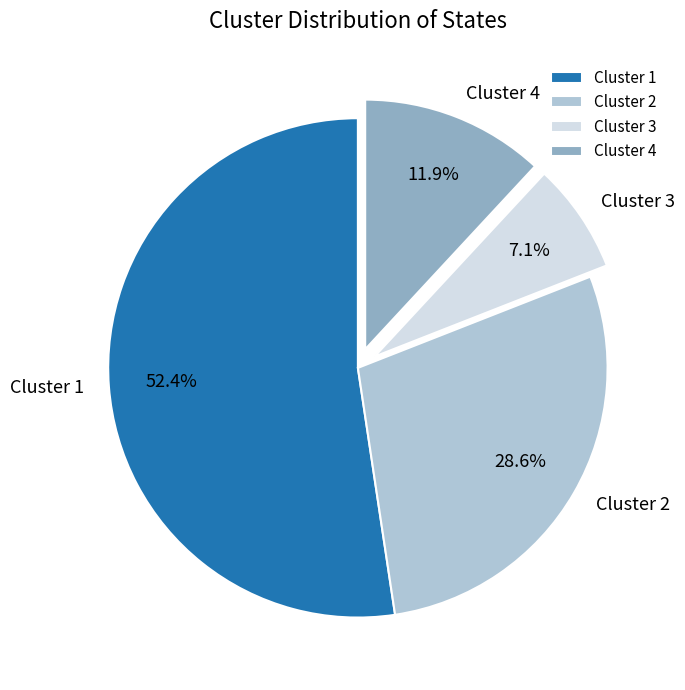

Which has a higher value, Cluster 4 or Cluster 3?

Cluster 4